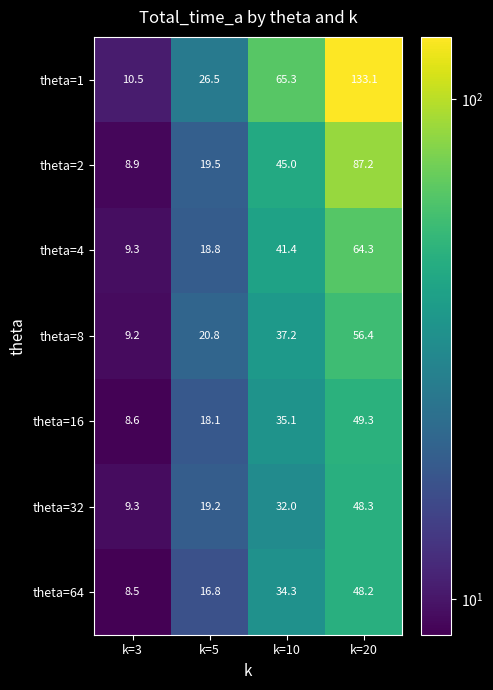

What is the total value across all series at k=20?

486.8